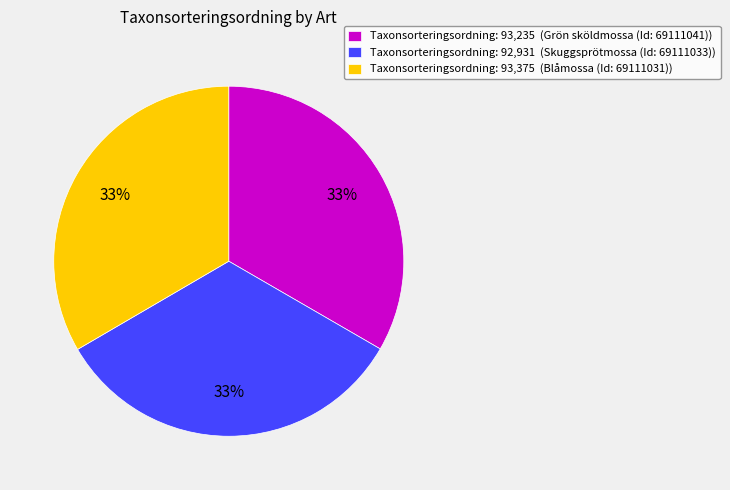

To the nearest percent, what portion does Taxonsorteringsordning: 93,235 (Grön sköldmossa (Id: 69111041)) represent?

33%